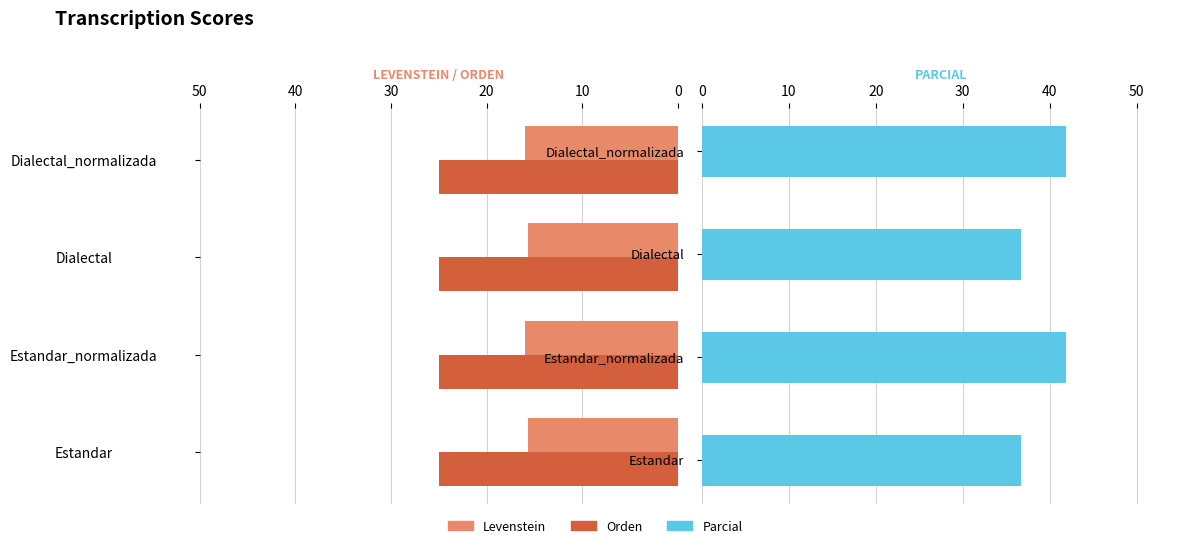

Which series has the largest range (max minus min)?

Parcial